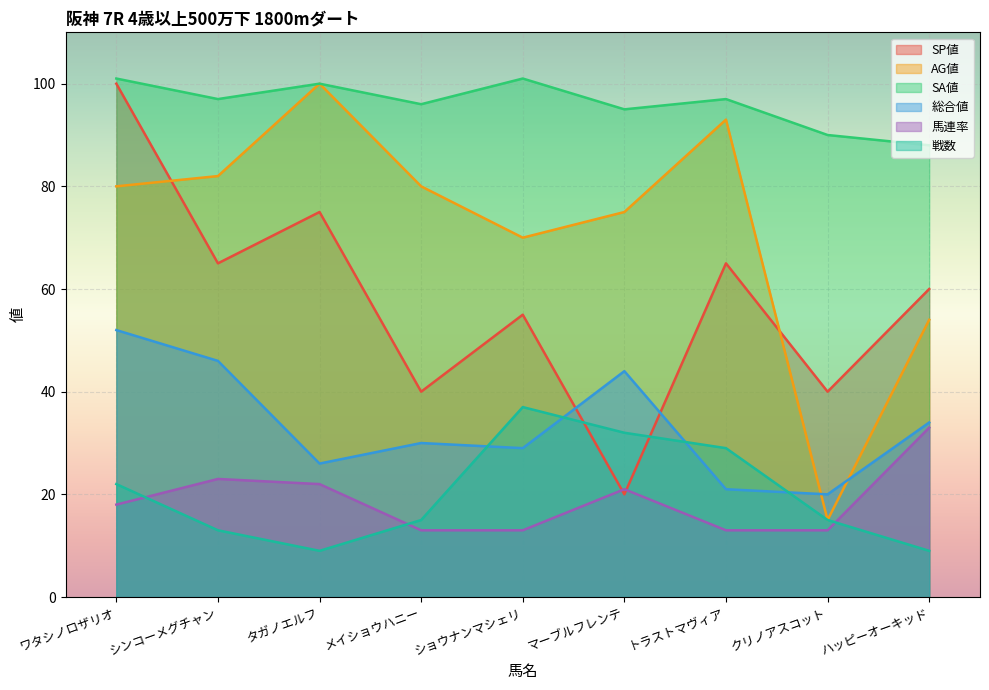

Which label corresponds to the largest value in the chart?

ワタシノロザリオ